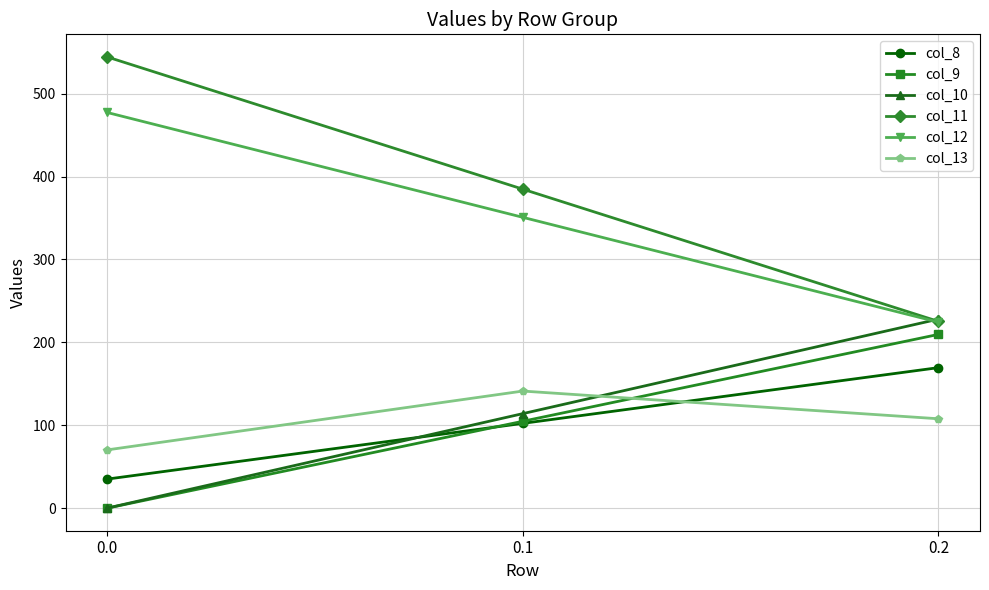

How many data points does each series have?

3